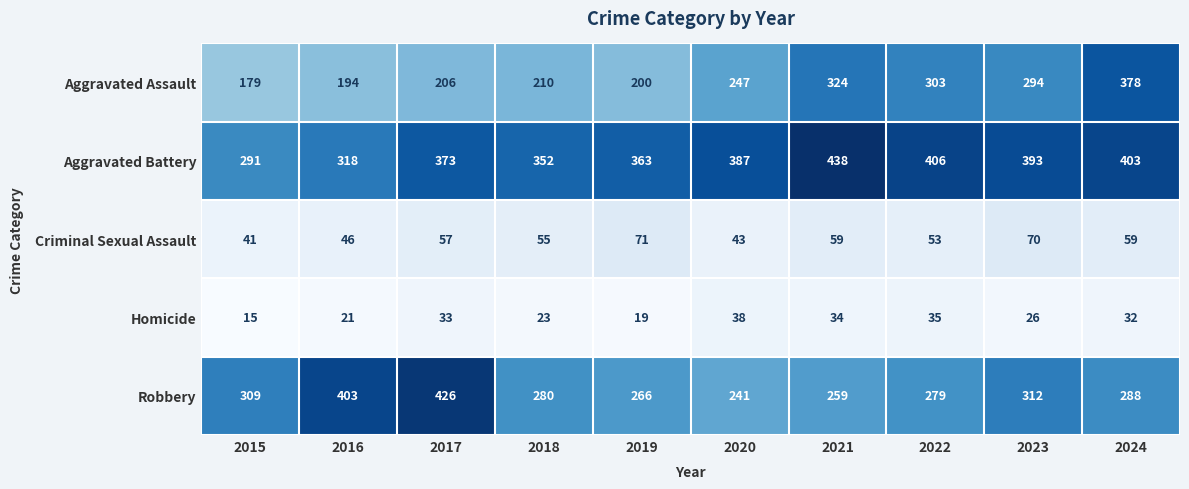

Which category has the lowest value across all series?

2015